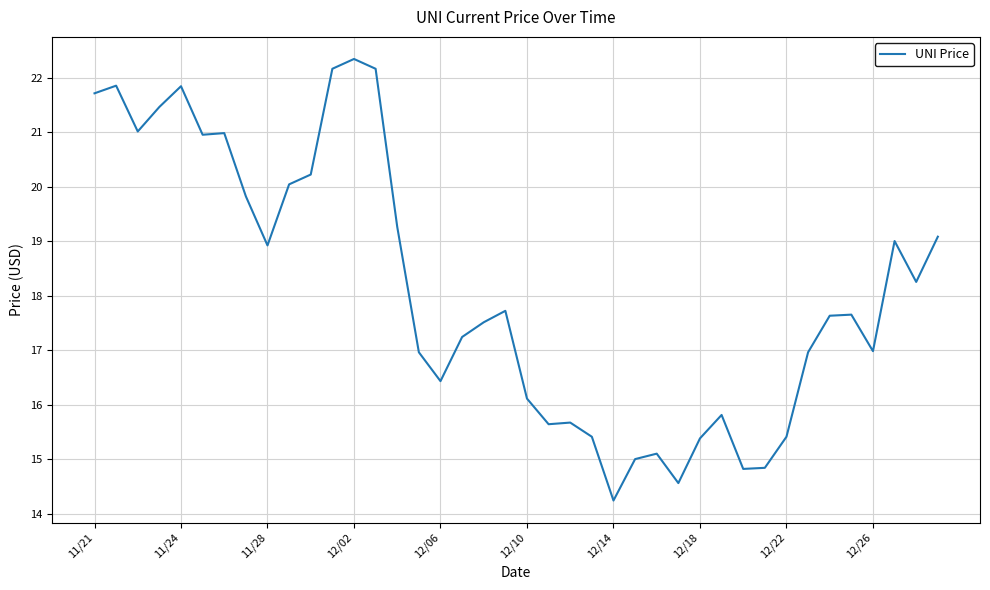

What is the difference between the maximum and minimum values?

8.1